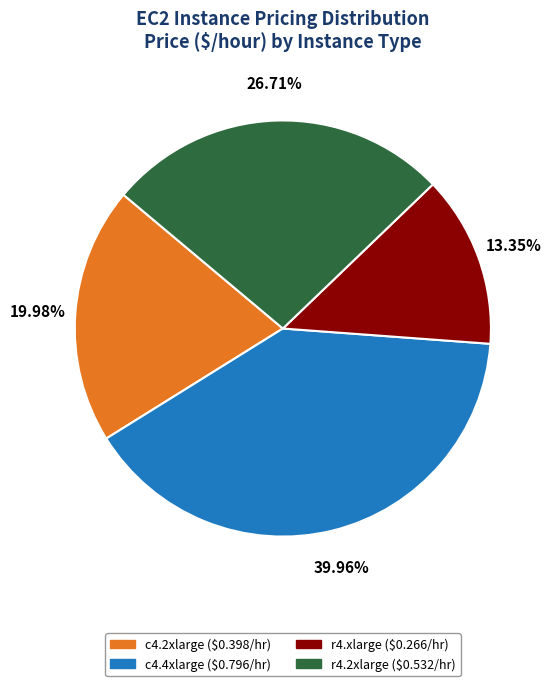

Rank the categories by value from highest to lowest.

c4.4xlarge, r4.2xlarge, c4.2xlarge, r4.xlarge